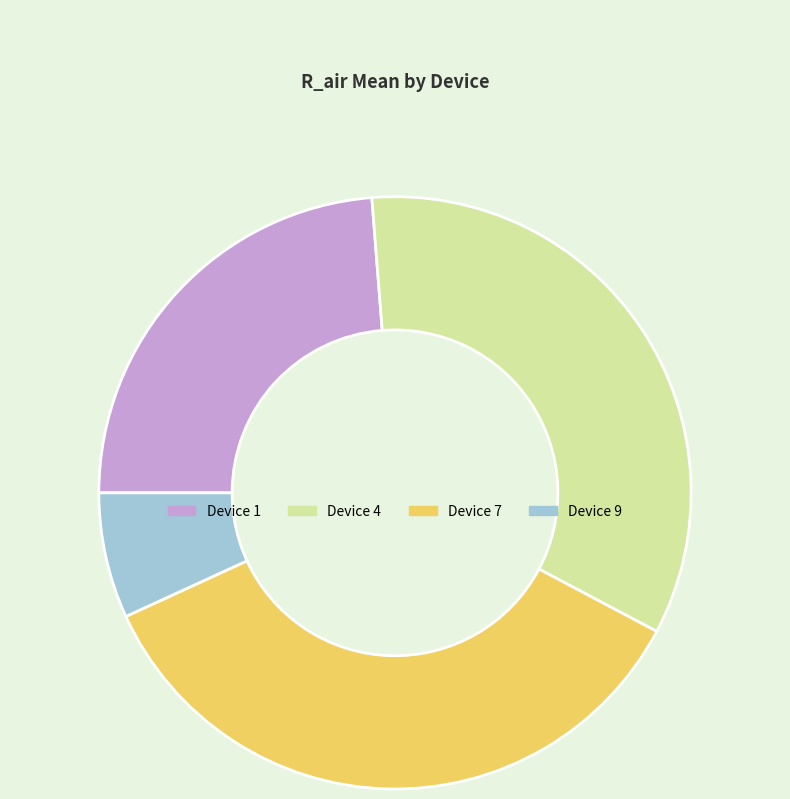

What is the smallest slice in the pie chart?

Device 9